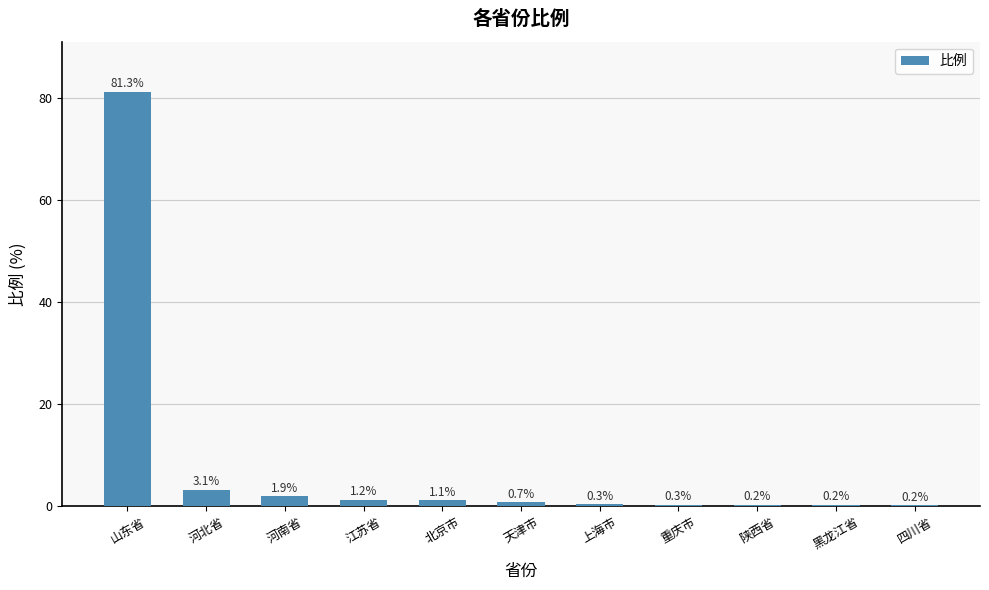

The value at 江苏省 is 1.2. True or false?

True